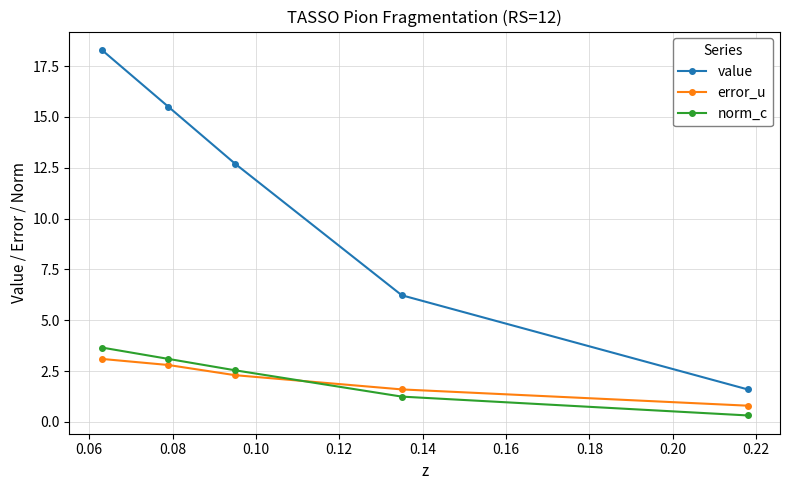

Reading left to right, what are all the values shown in this chart?

value: 18.3	15.5	12.7	6.2	1.6
error_u: 3.1	2.8	2.3	1.6	0.8
norm_c: 3.7	3.1	2.5	1.2	0.3